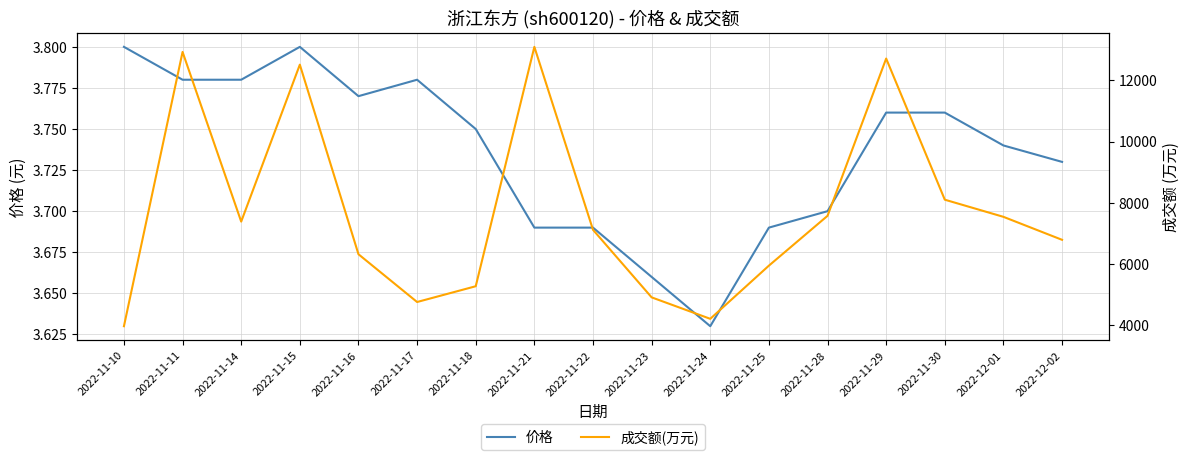

At which category is the sum across all series the highest?

2022-11-21